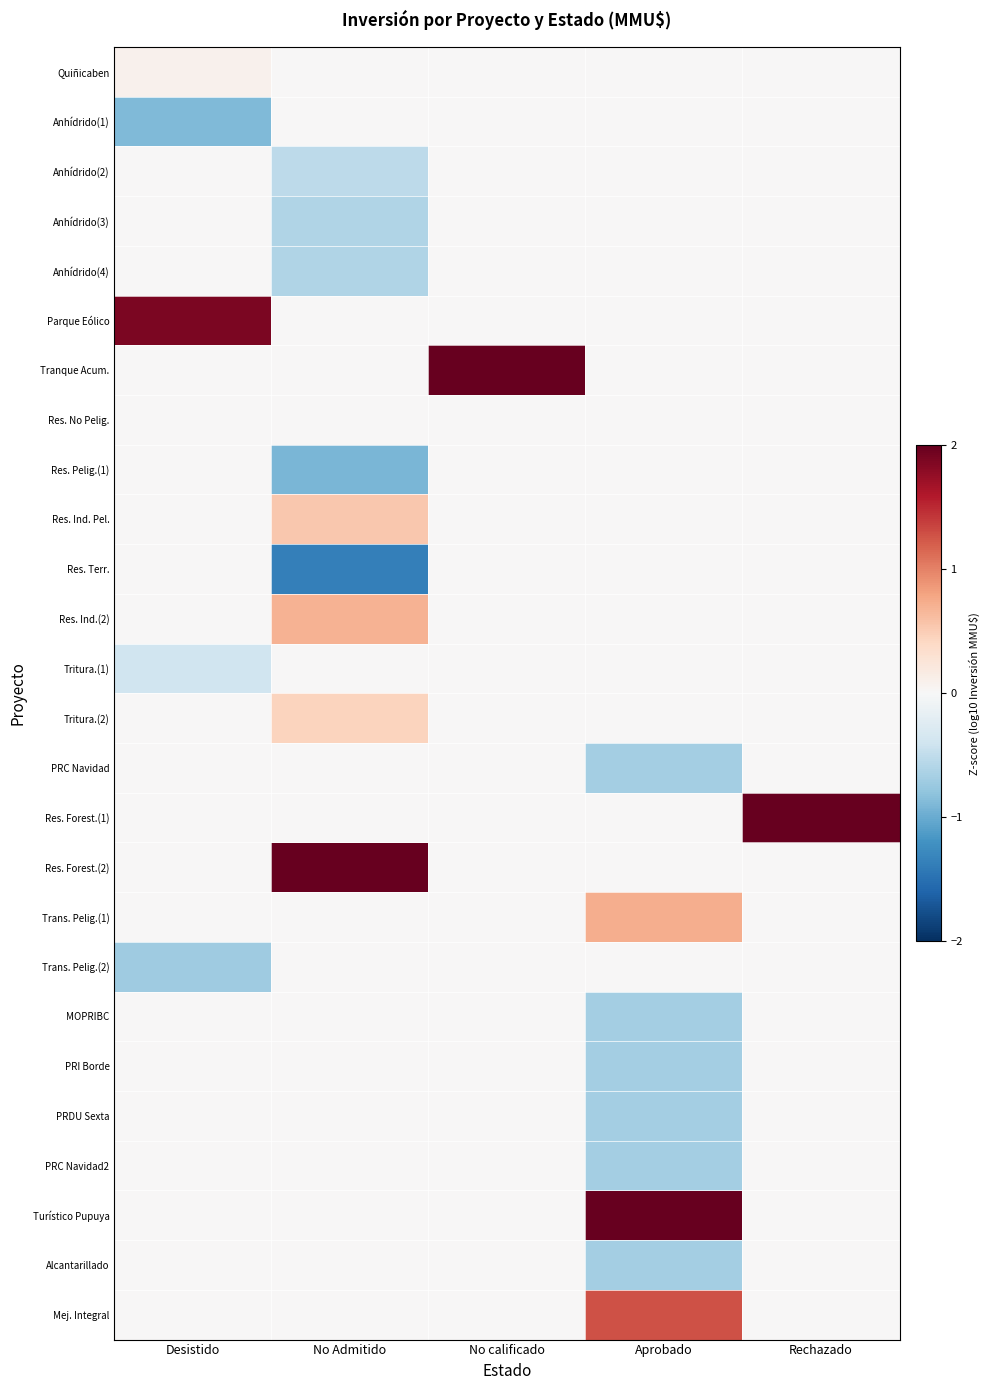

How many data points does each series have?

5